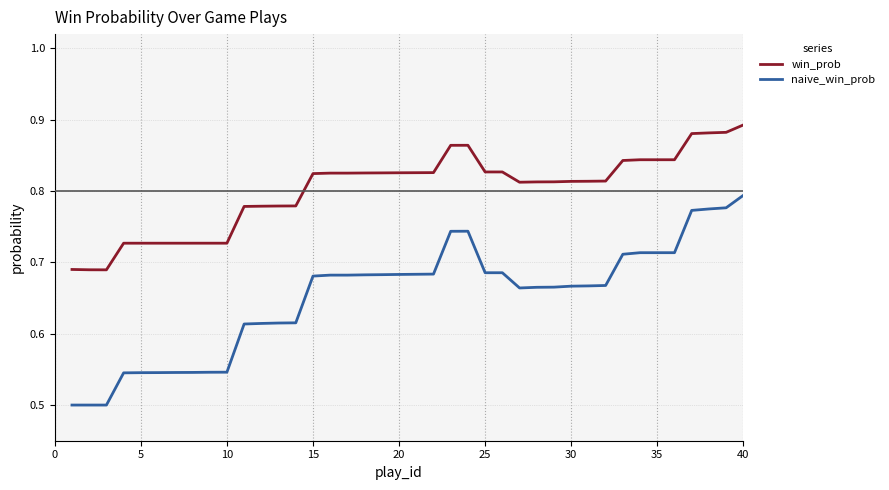

Which series has the largest total across all categories?

win_prob